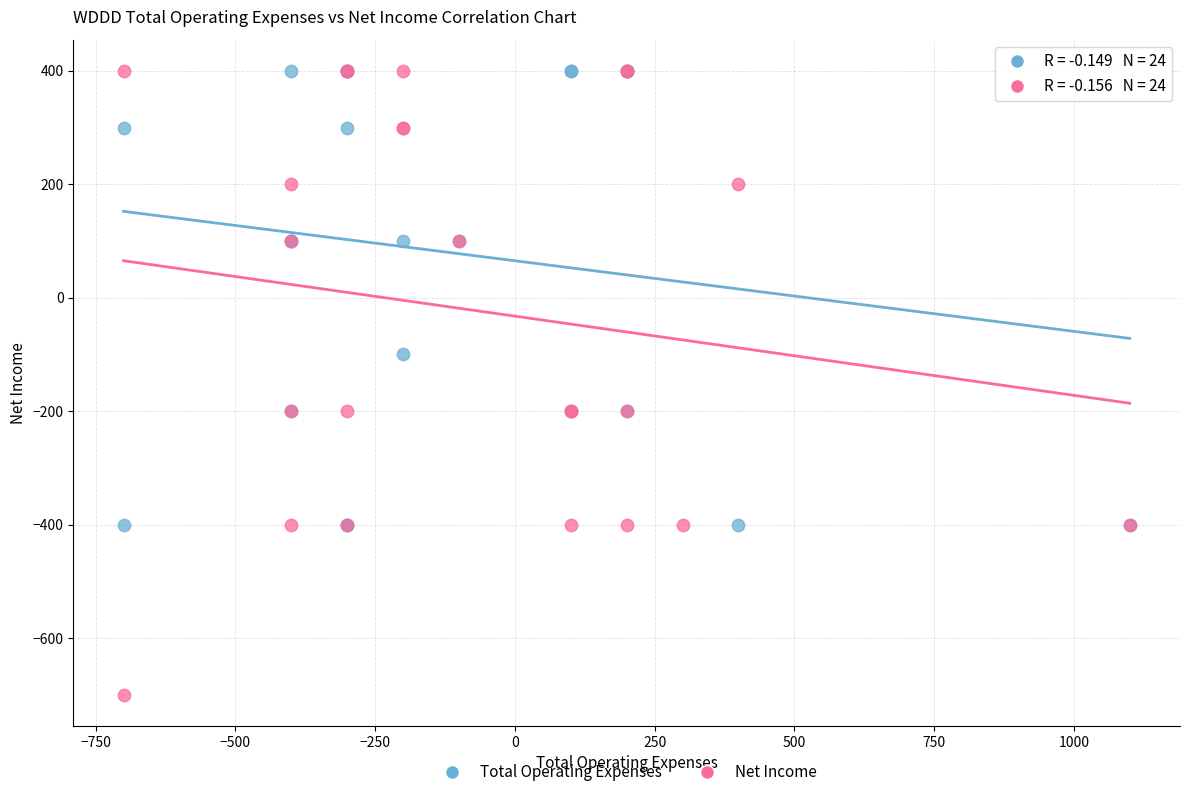

Which series has the largest Y range (max minus min)?

Net Income